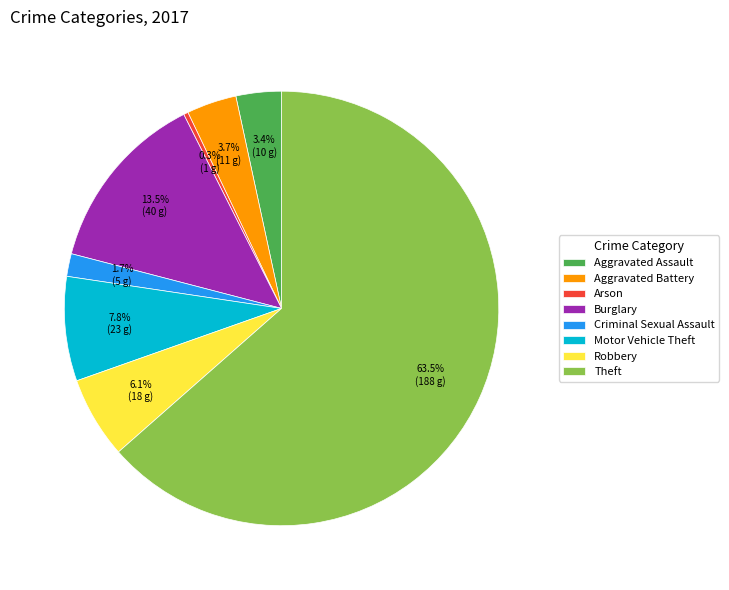

How many segments does this pie chart have?

8